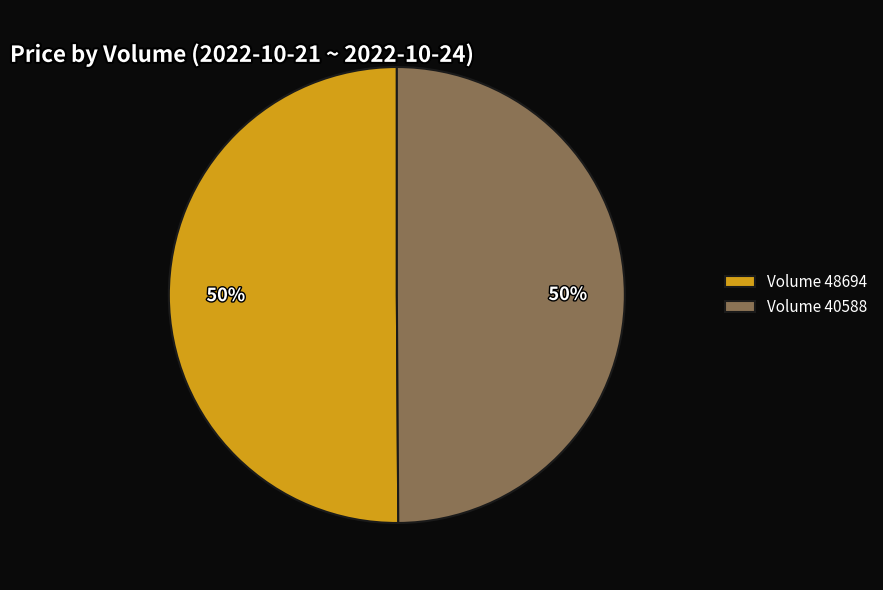

What percentage is the Volume 40588 slice, to the nearest percent?

50%